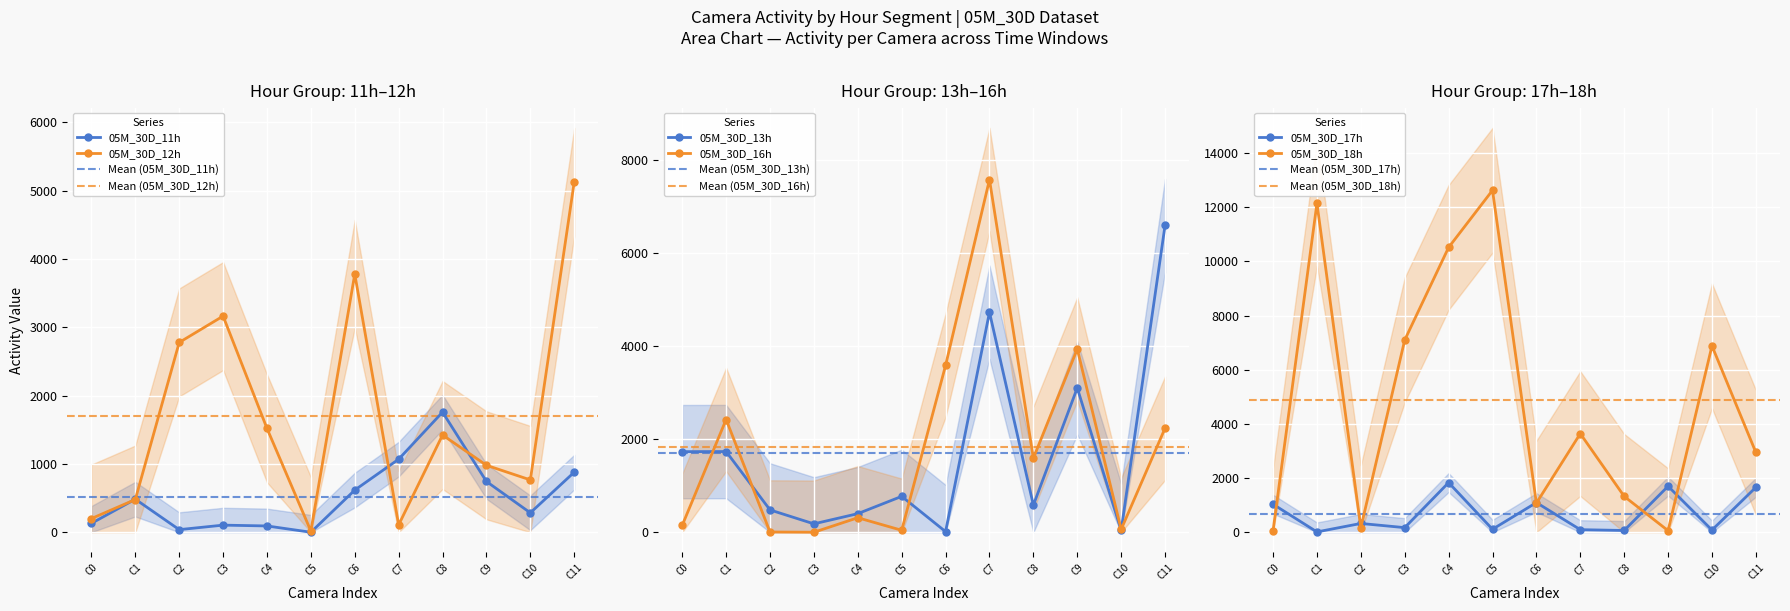

How many lines are shown in the chart?

6